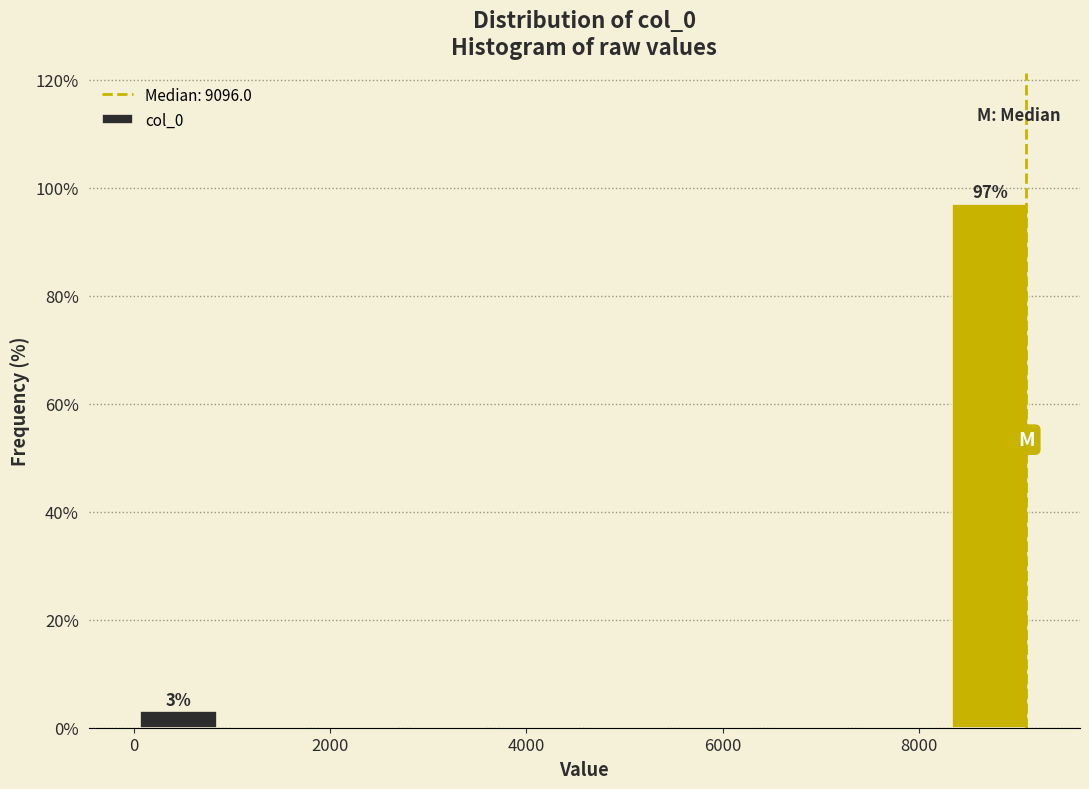

Which range on the x-axis has the tallest bar?

8200 to 9200